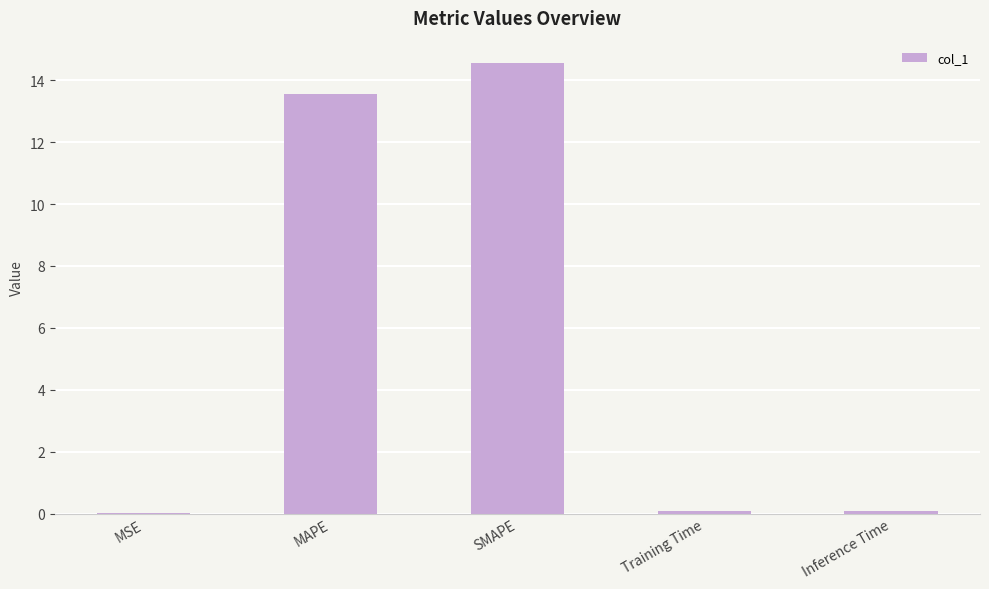

The value at SMAPE is 23.9. True or false?

False